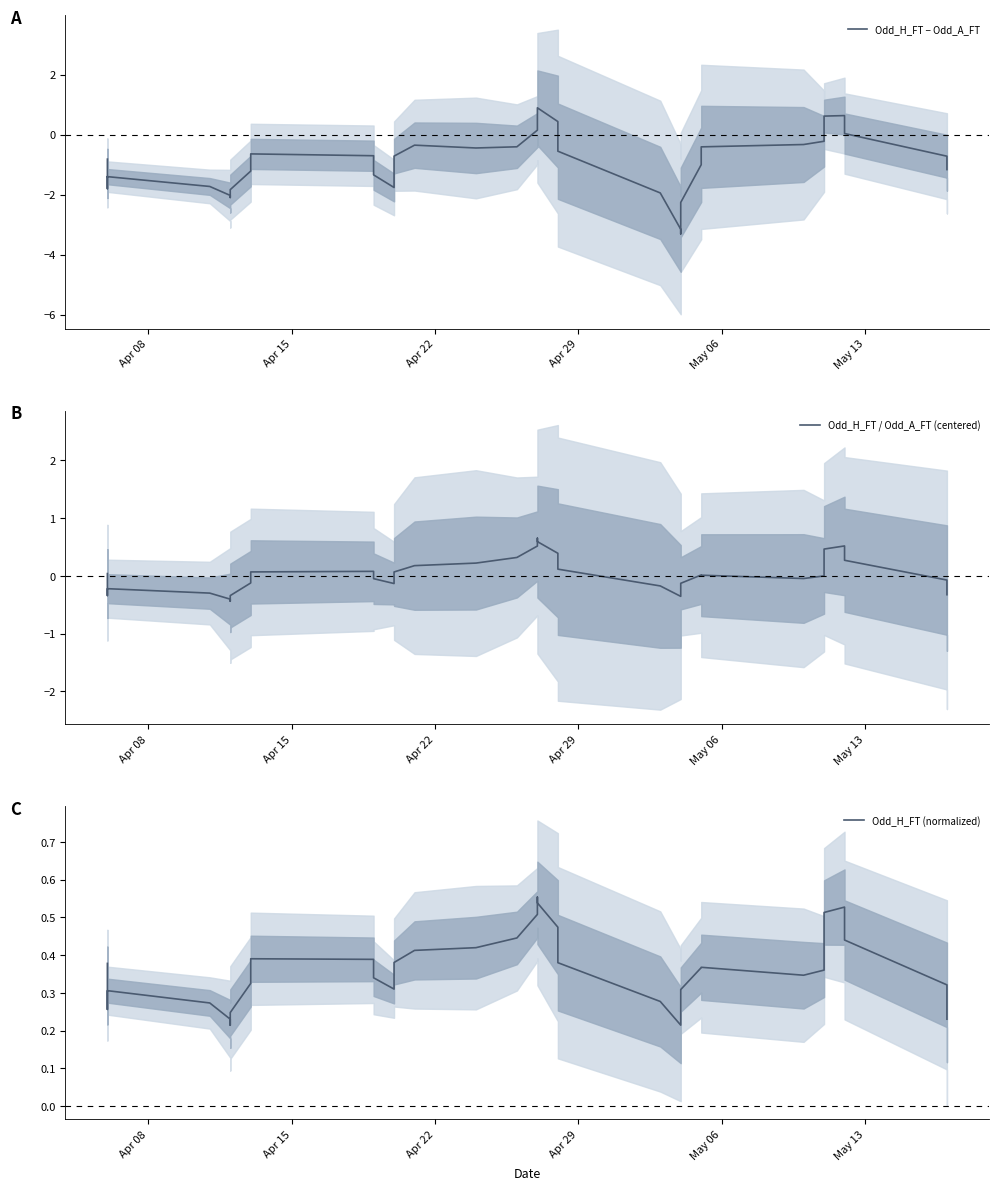

Which has a higher value, Apr 29 or May 06?

May 06